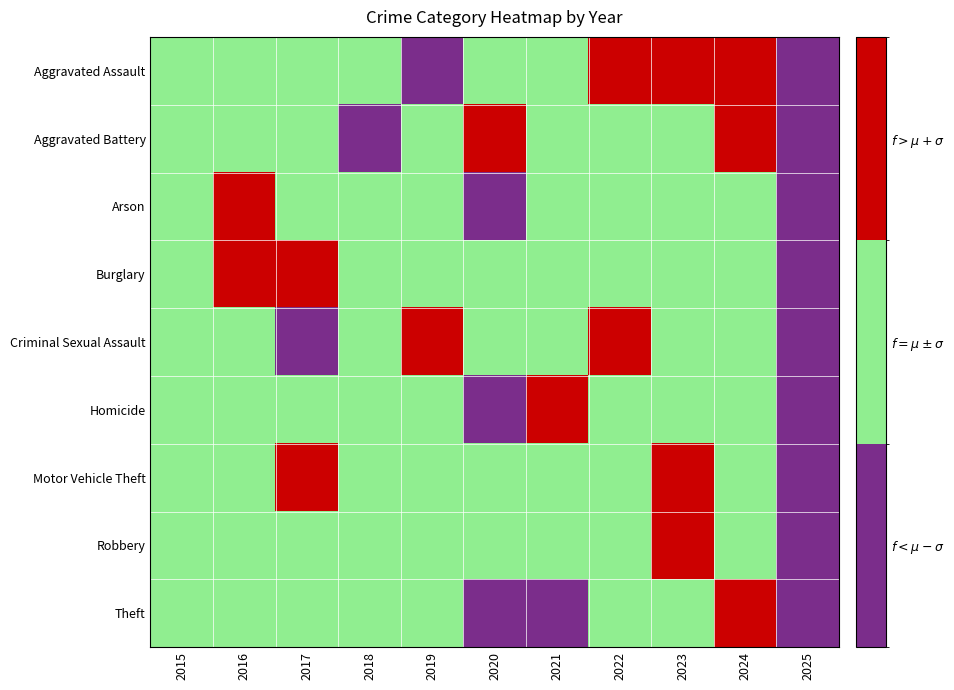

At which category is the sum across all series the highest?

2023